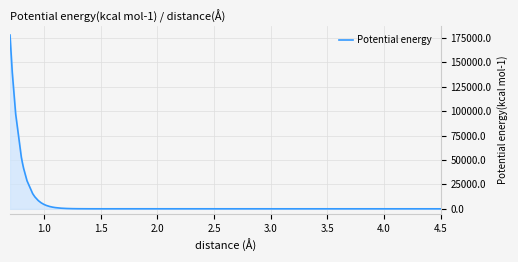

What is the difference between the maximum and minimum values?

177758.7